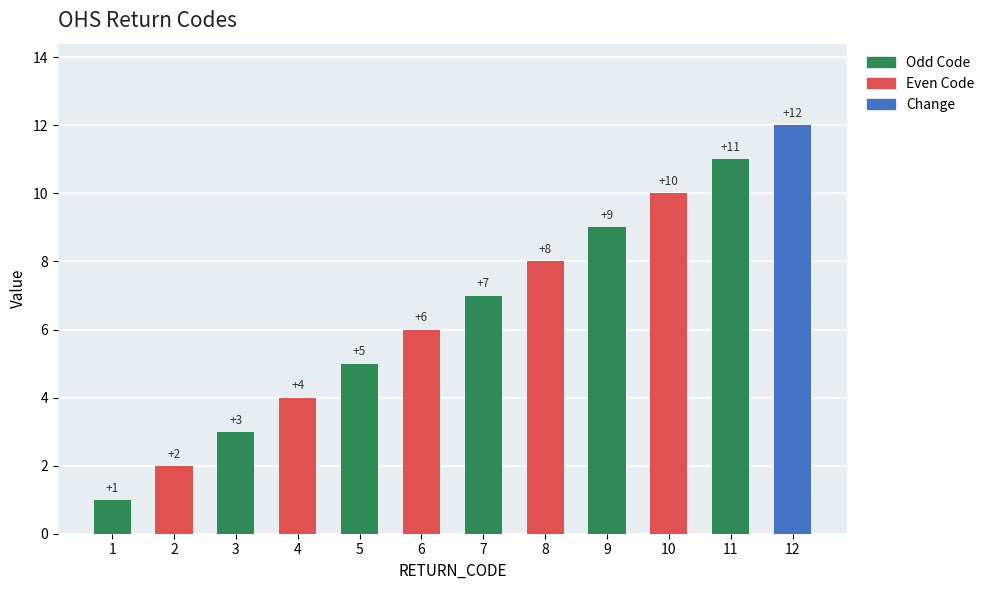

Rank the categories by value from lowest to highest.

1, 2, 3, 4, 5, 6, 7, 8, 9, 10, 11, 12